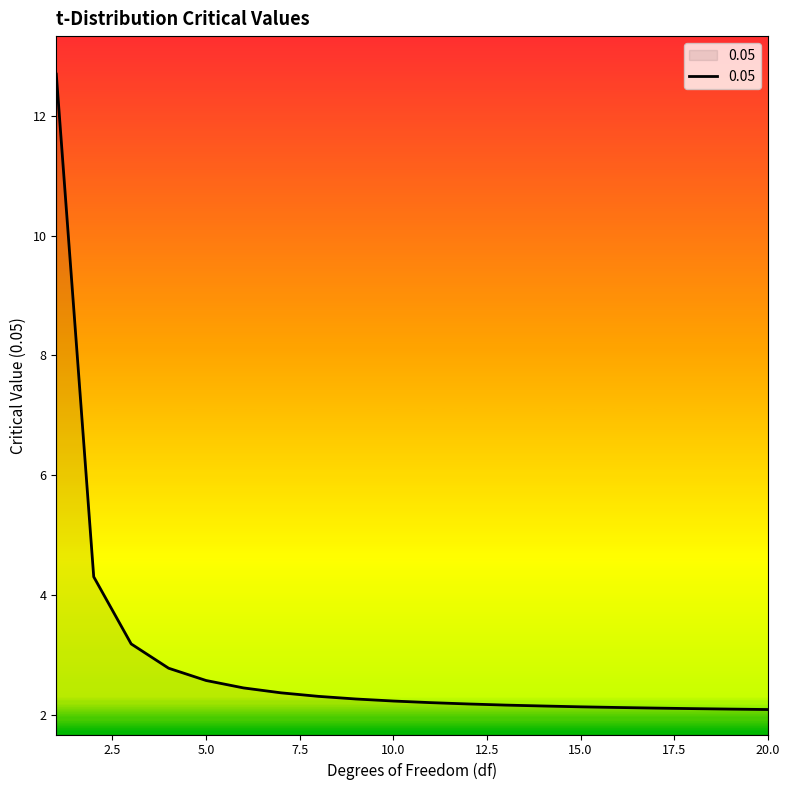

What is the minimum value shown in the chart?

2.1